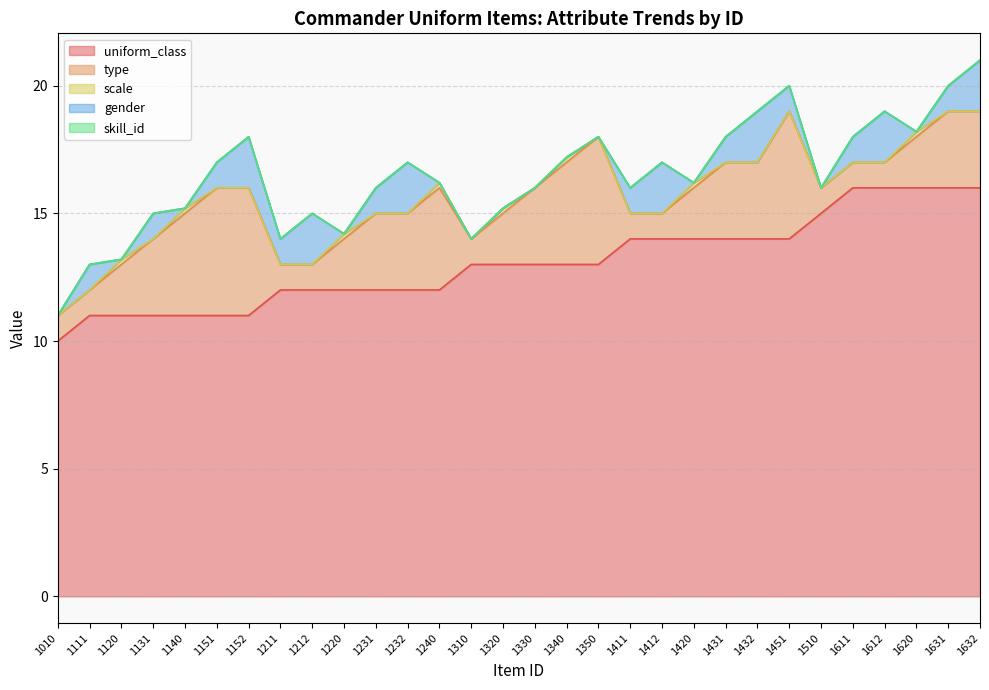

Is it true that scale equals 0.2 at 1240?

True